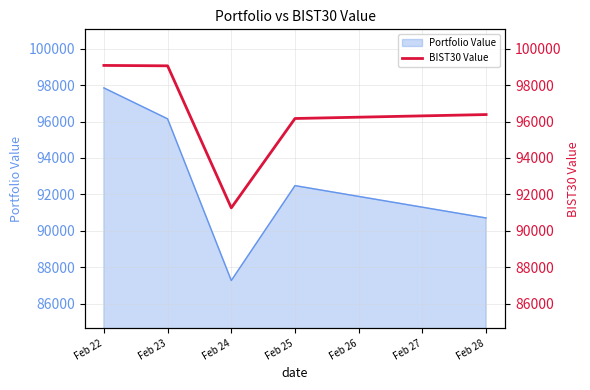

What is the smallest value displayed?

91262.2